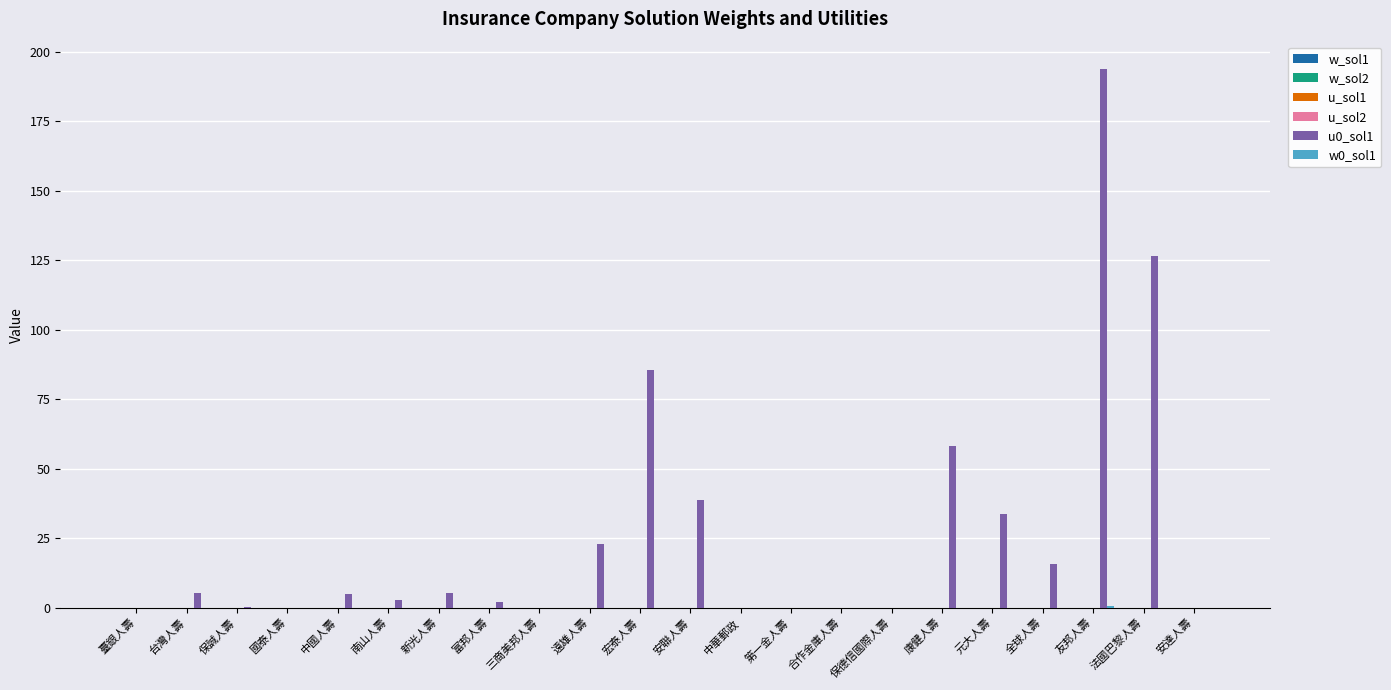

At which category is the sum across all series the highest?

友邦人壽